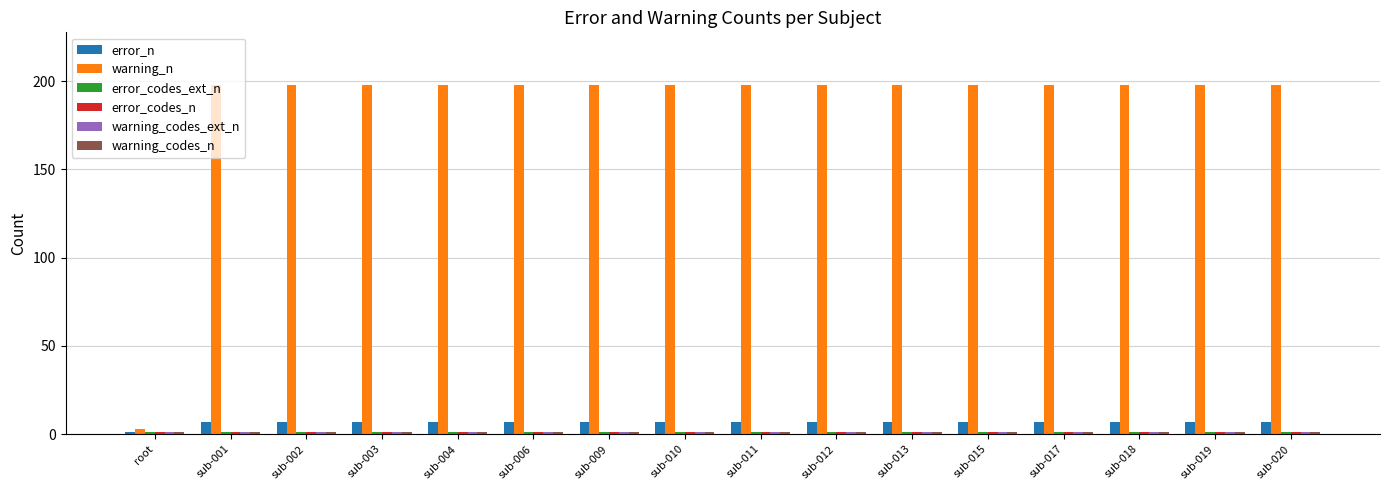

How many series are shown in this chart?

6